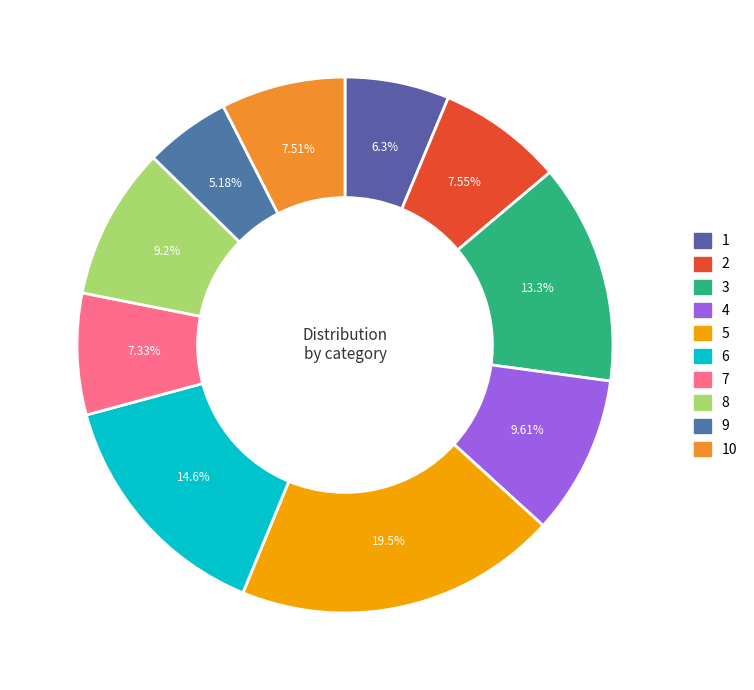

How many segments does this pie chart have?

10